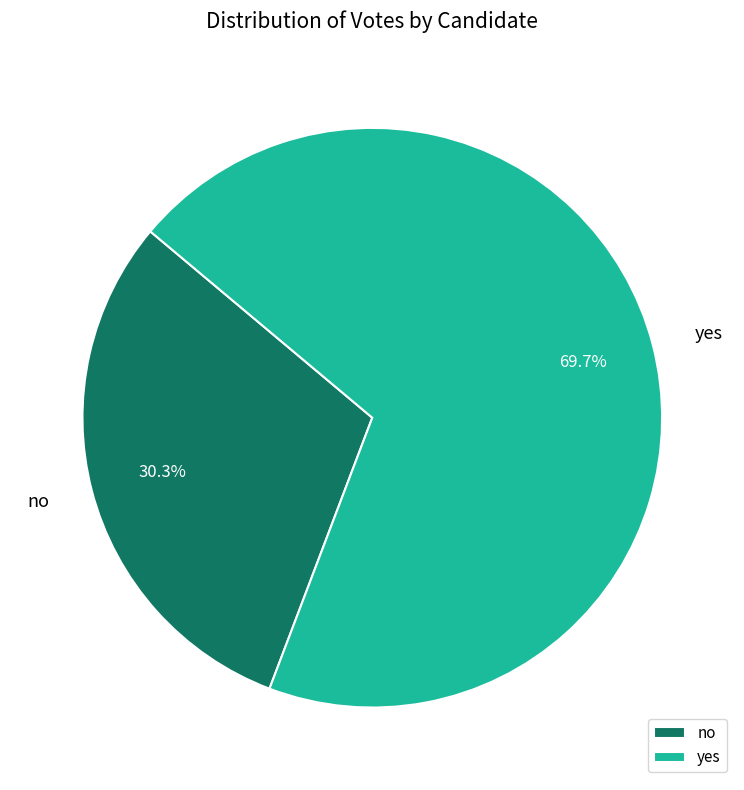

Combined, do yes and no account for over 50%?

Yes